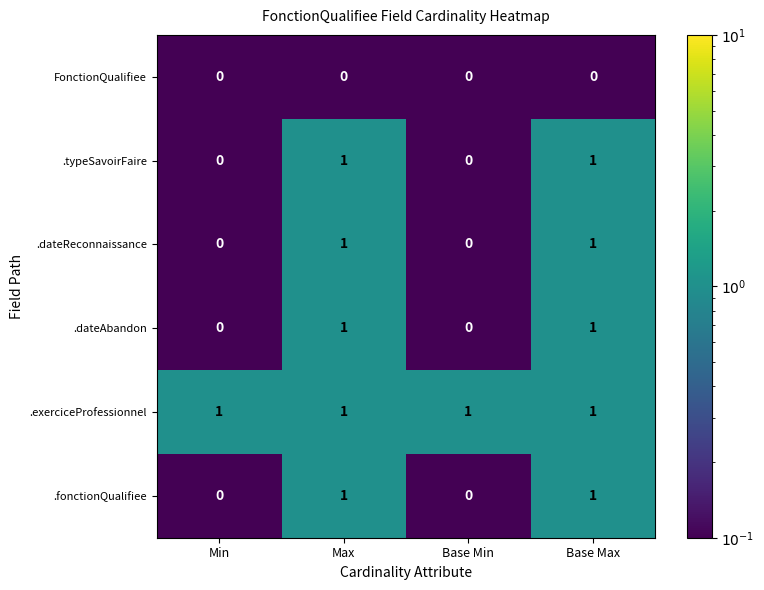

How many .dateAbandon values are between 0 and 1?

4